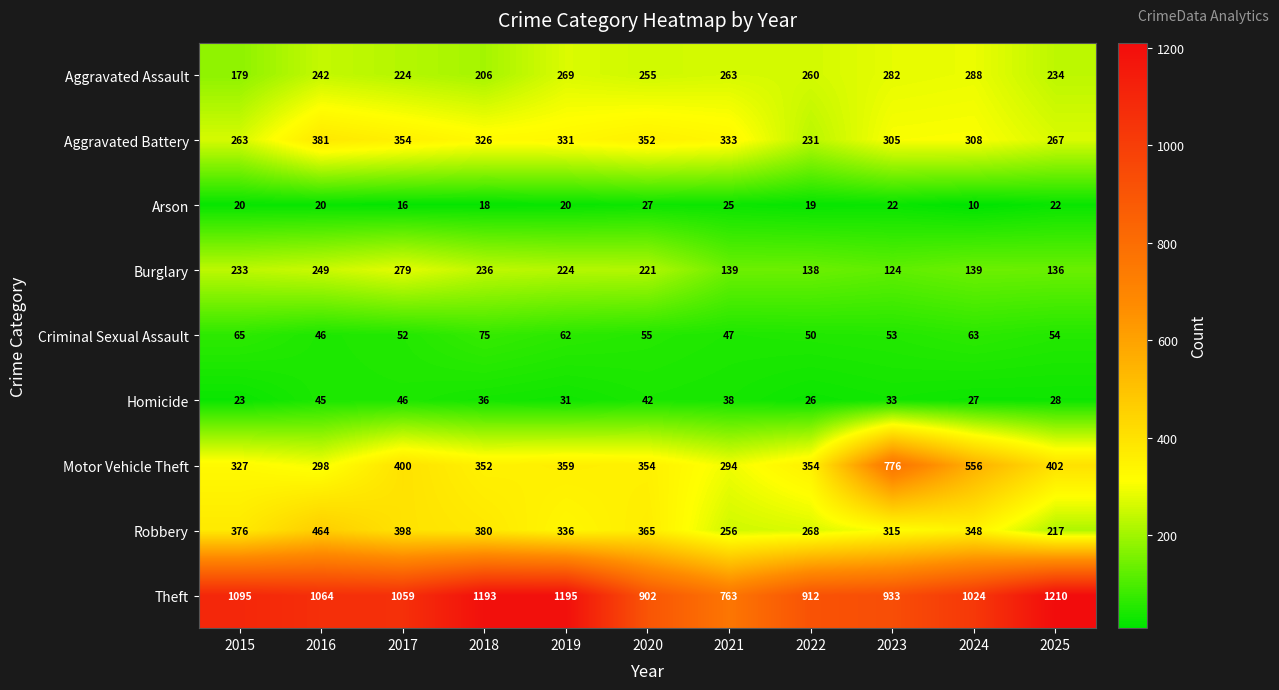

Rank the series by their maximum value, from lowest to highest.

Arson, Homicide, Criminal Sexual Assault, Burglary, Aggravated Assault, Aggravated Battery, Robbery, Motor Vehicle Theft, Theft